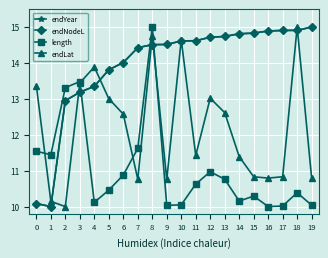

Which series has the largest total across all categories?

endYear